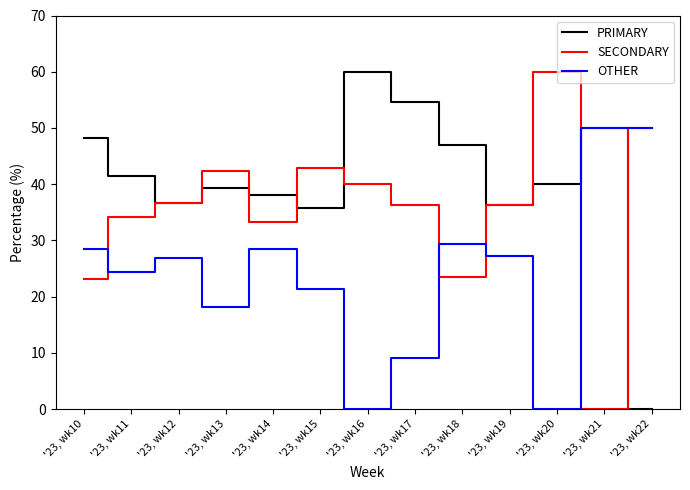

True or false: PRIMARY has a value of -23.5 at '23, wk22.

False